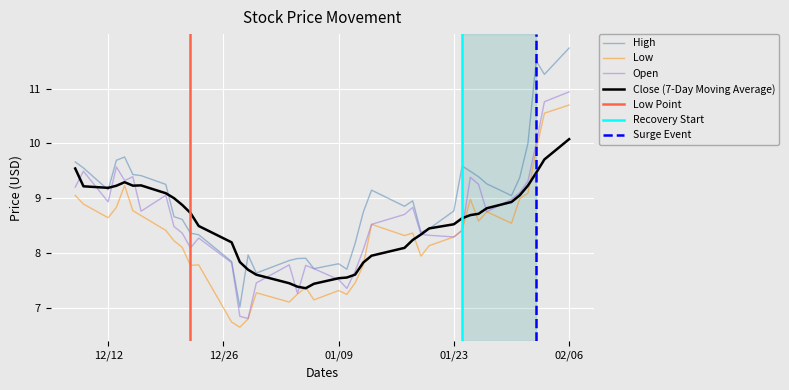

At which label does Open reach its peak?

02/06